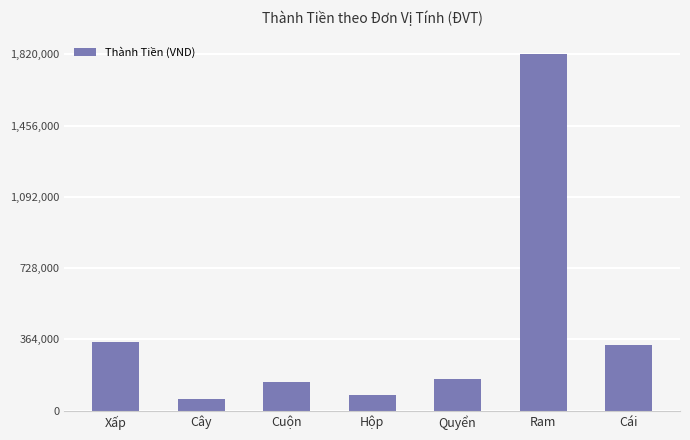

The value at Xấp is 350000. True or false?

True